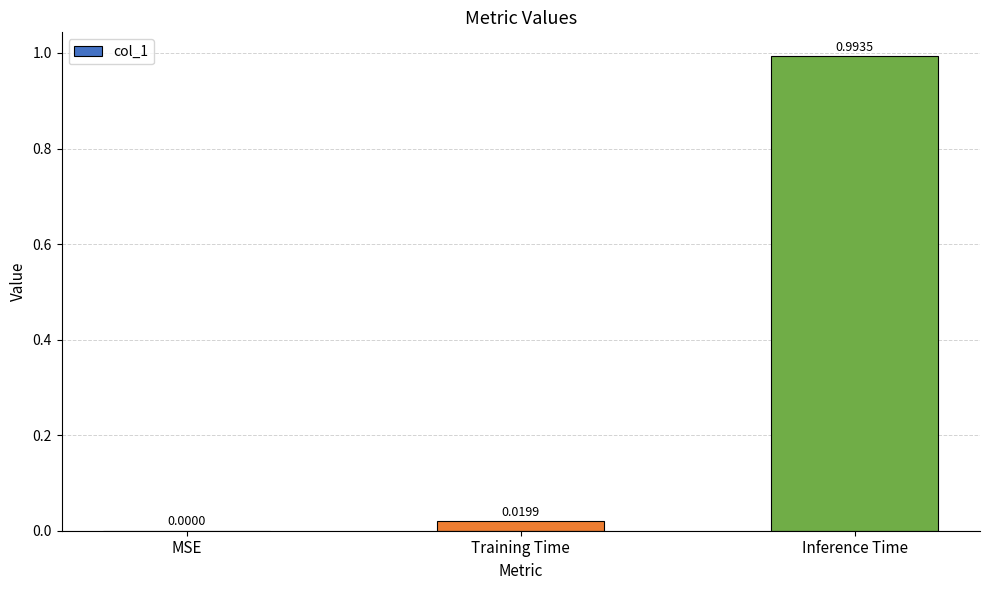

What is the change in value from Training Time to Inference Time?

+1.0